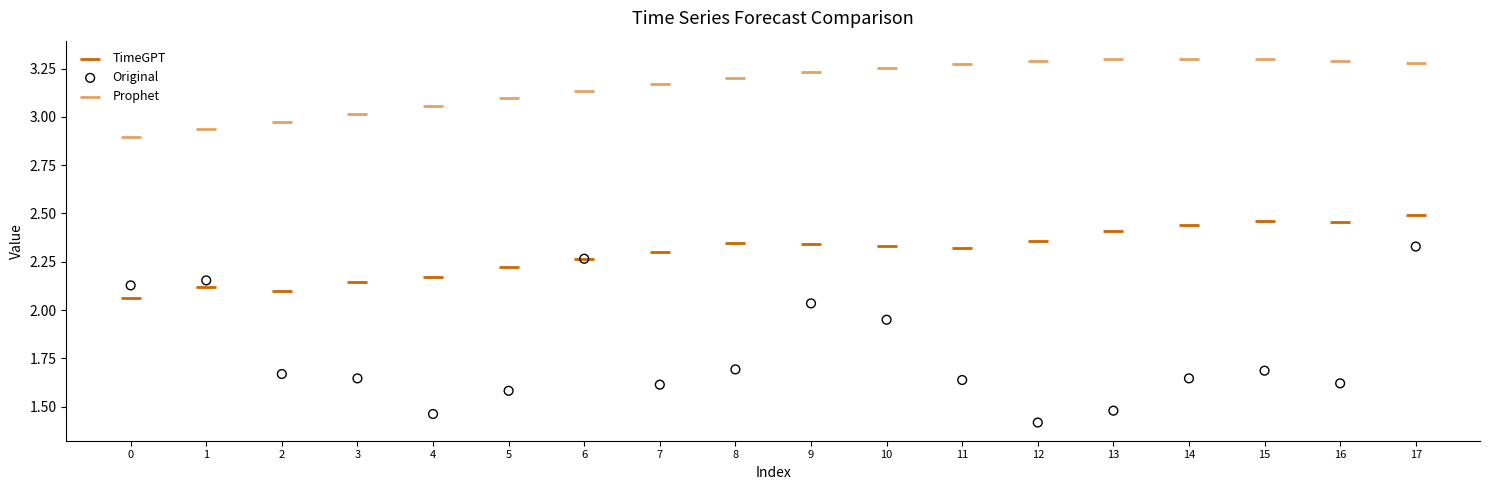

Which series has the widest spread of Y values?

Original